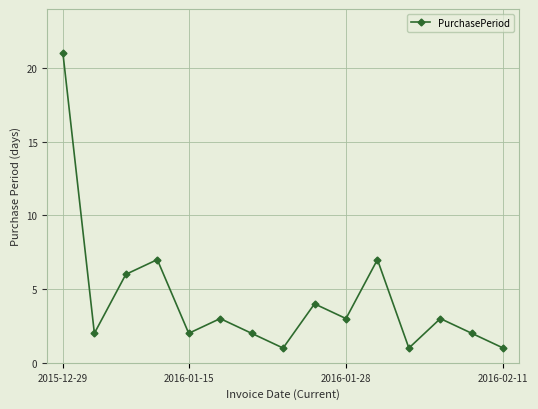

How many series are shown in this chart?

1